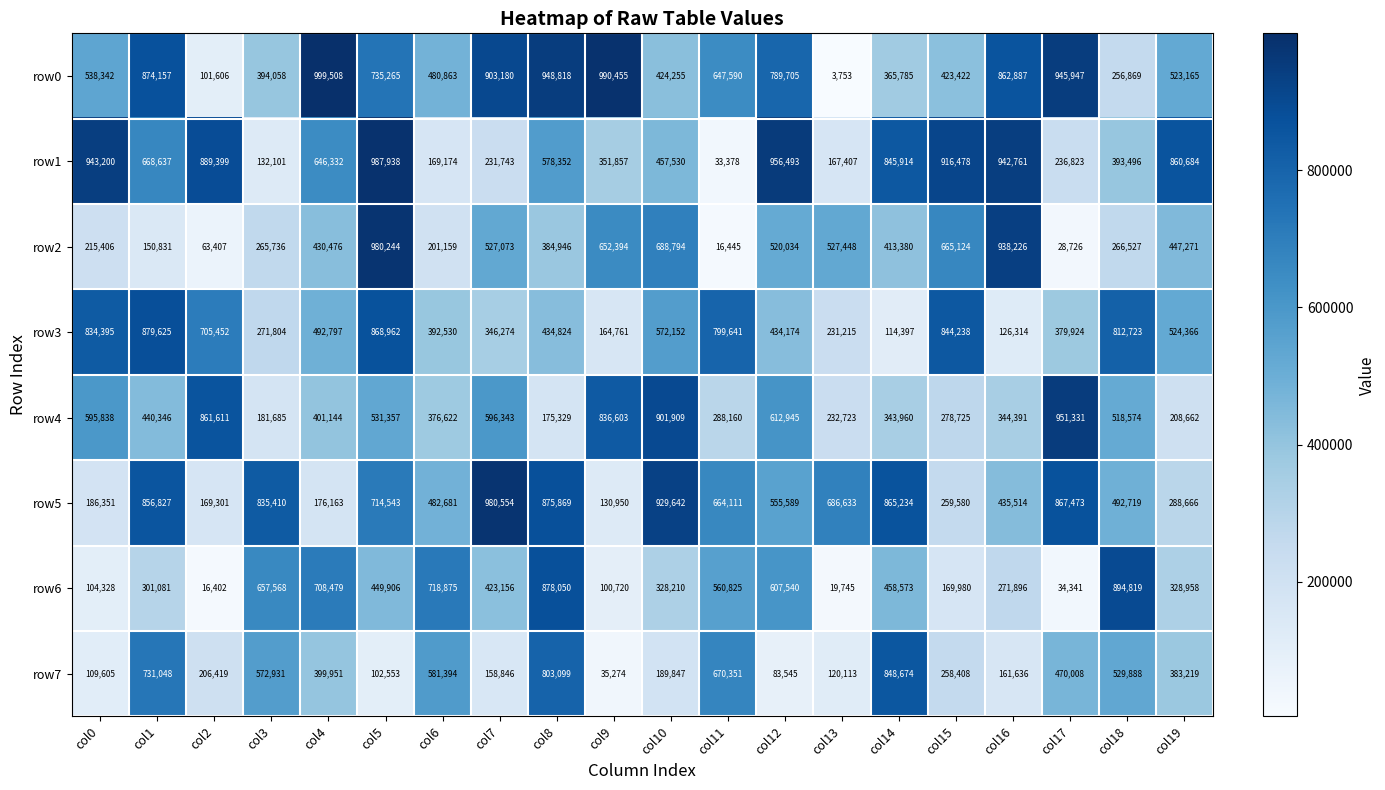

Which series has the largest total across all categories?

row0